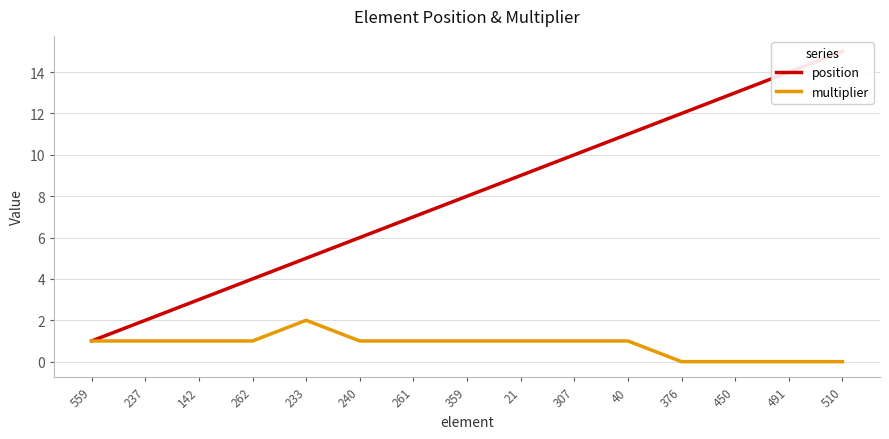

Between 142 and 359, which is larger?

359